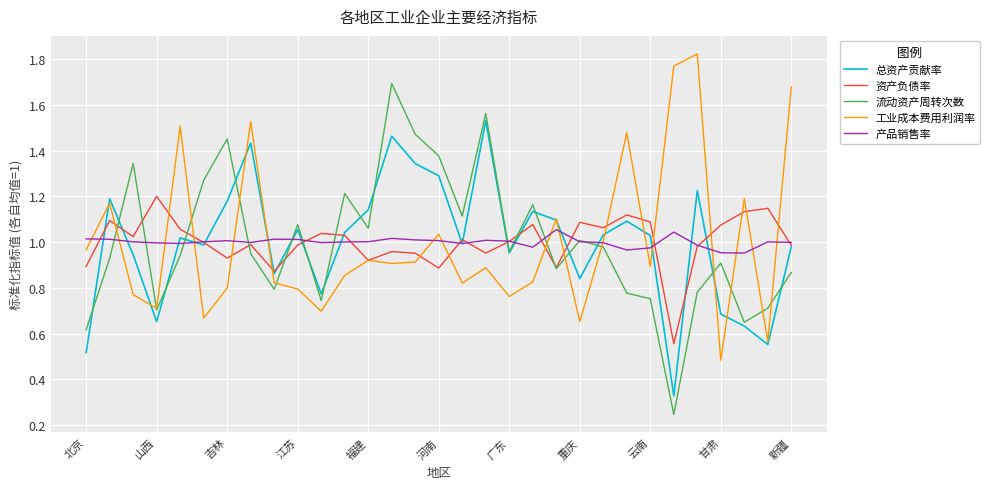

Rank the series by their maximum value, from highest to lowest.

工业成本费用利润率, 流动资产周转次数, 总资产贡献率, 资产负债率, 产品销售率